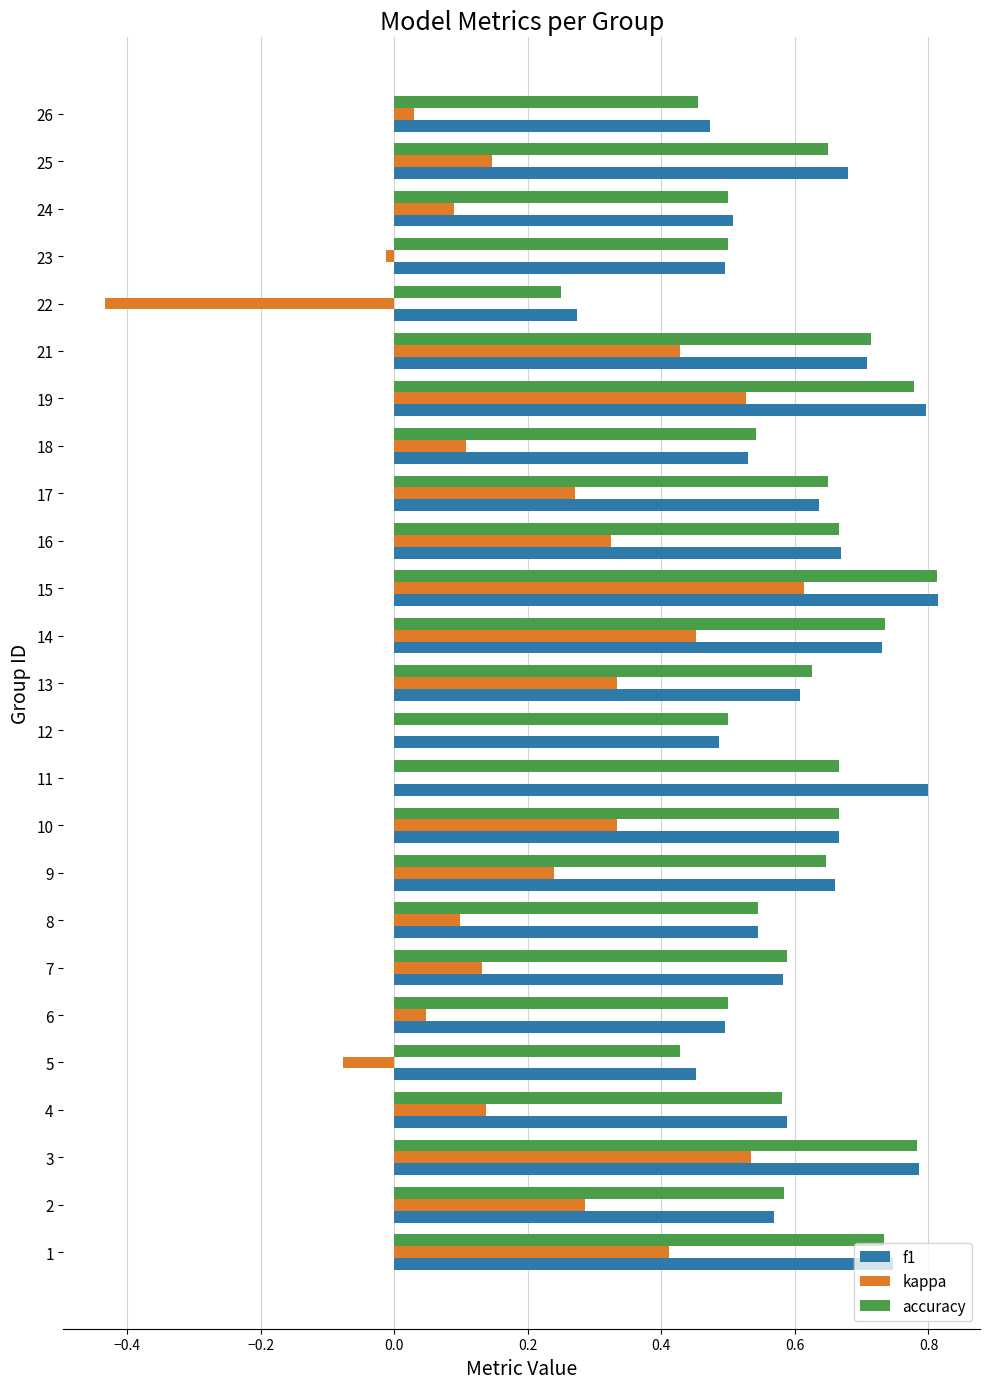

Is it true that f1 equals 0.6 at 4?

True